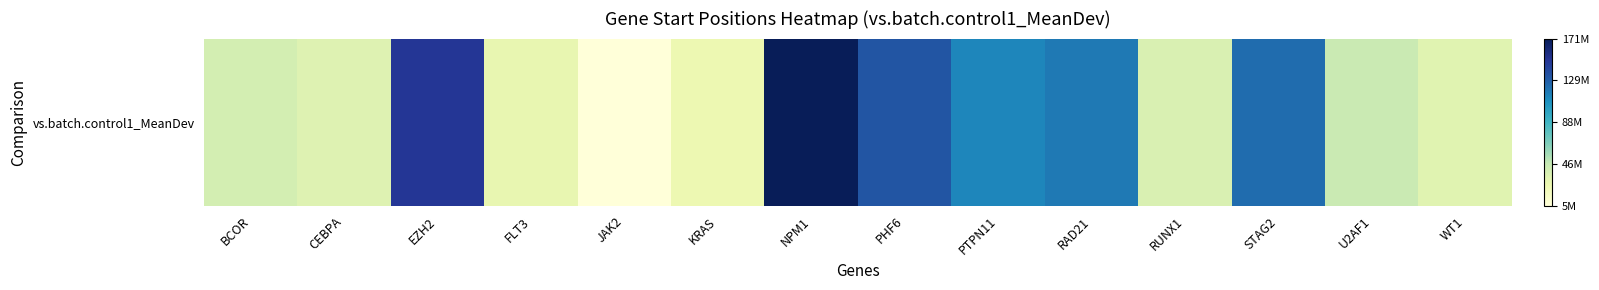

The value at CEBPA is 33789339. True or false?

True